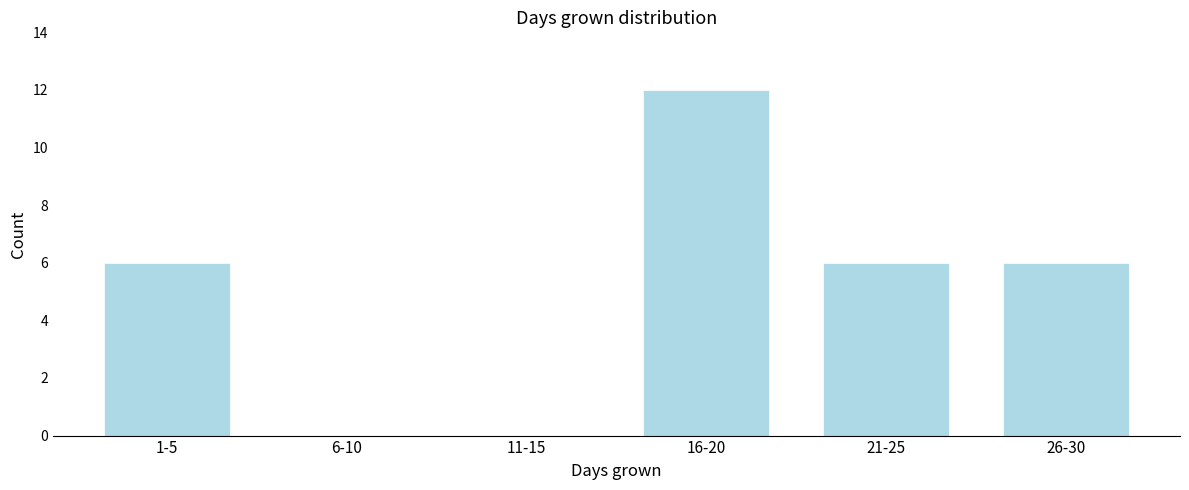

Reading left to right, list all the values displayed in this chart.

1-5=6	6-10=0	11-15=0	16-20=12	21-25=6	26-30=6